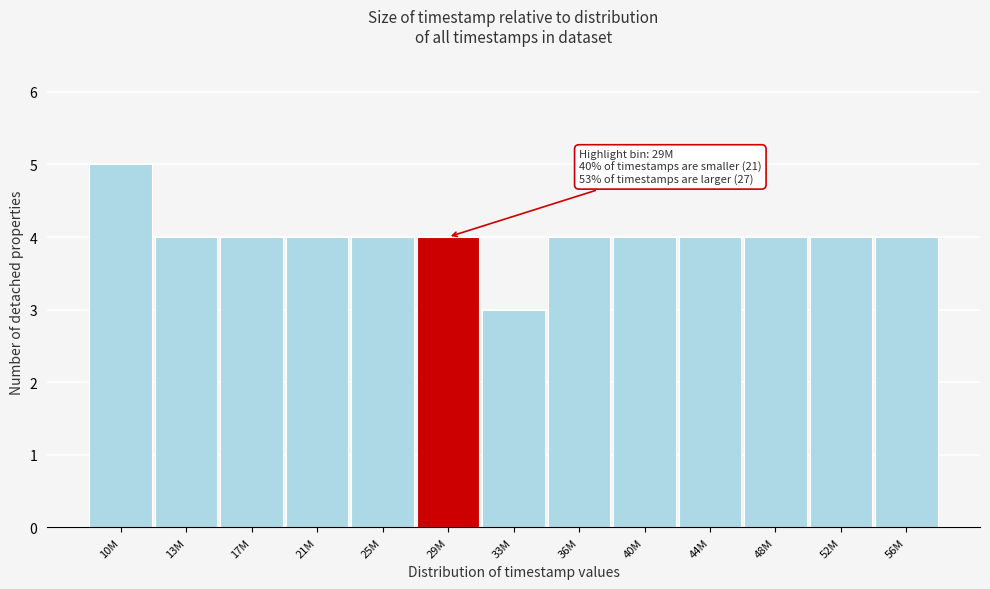

Reading left to right, what are all the values shown in this chart?

5	4	4	4	4	4	3	4	4	4	4	4	4